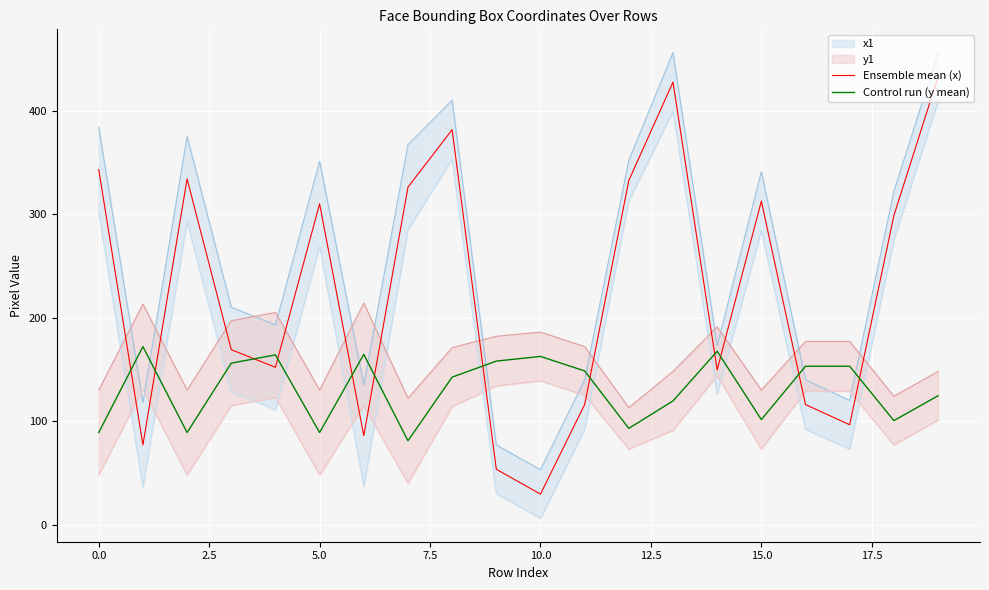

What is the maximum value for Control run (y mean)?

172.0